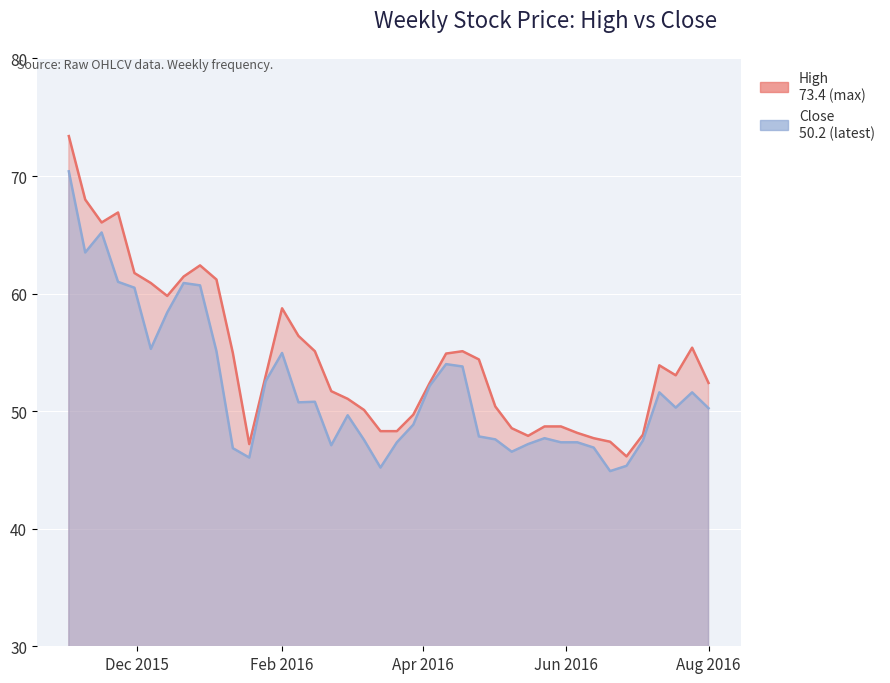

Where does the Close series first go above 50?

2015-11-02